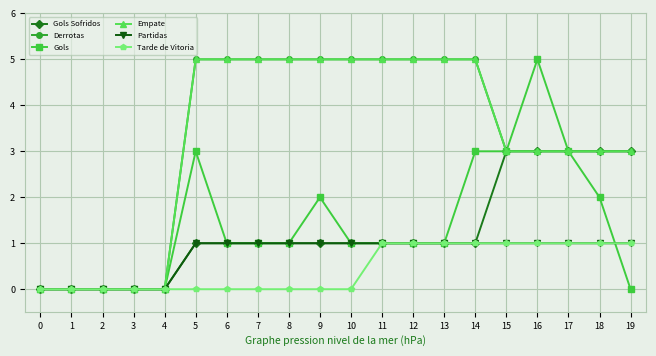

Does the chart have visible grid lines?

Yes